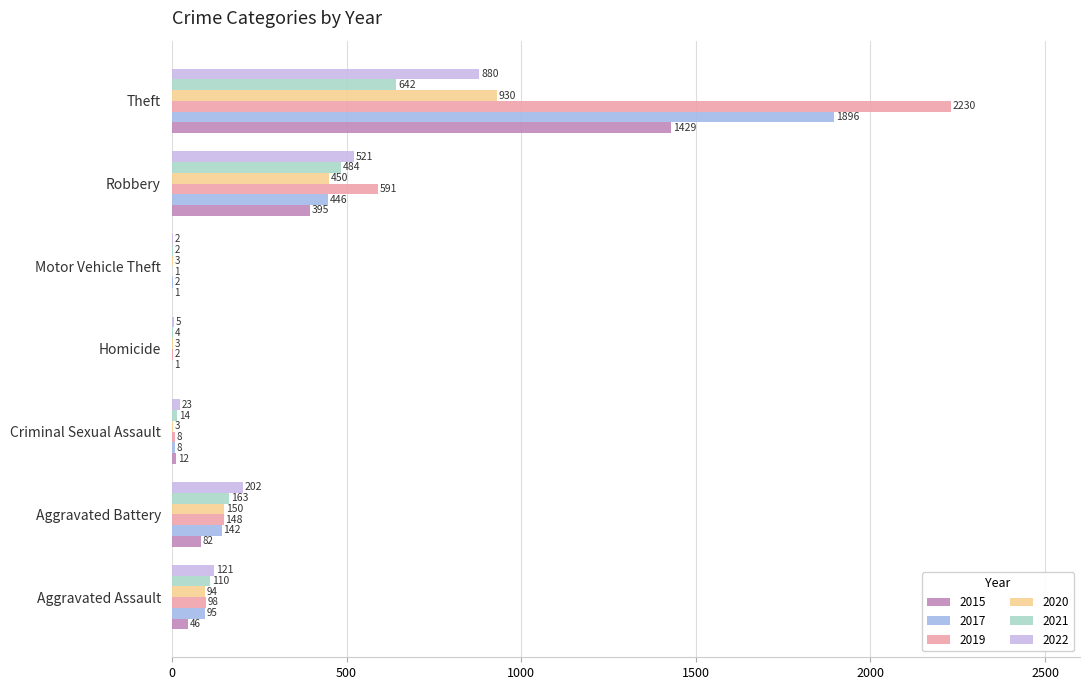

Which series has the largest total across all categories?

2019